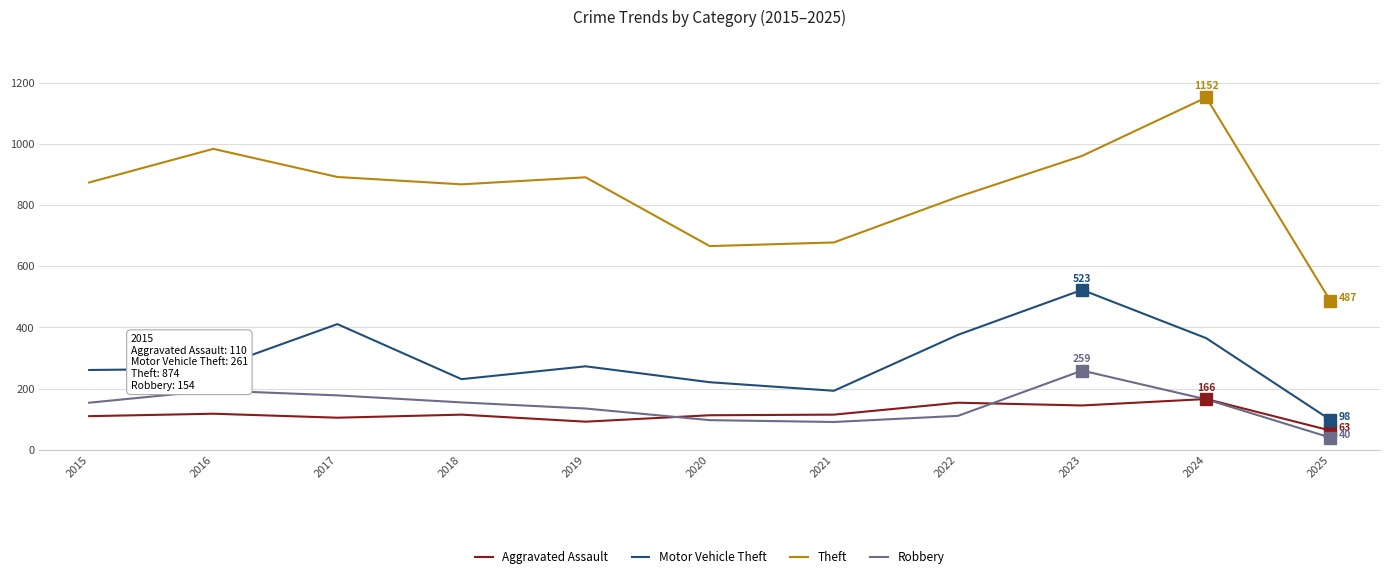

What is the difference between the maximum and second lowest values in the Theft series?

486